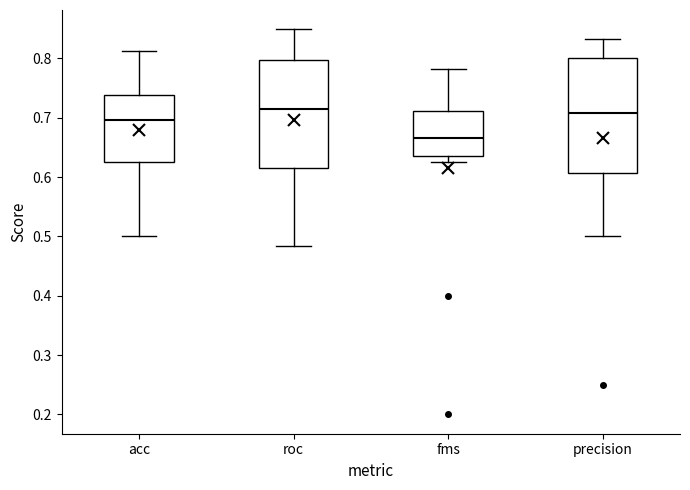

Which box has the lowest median line?

fms